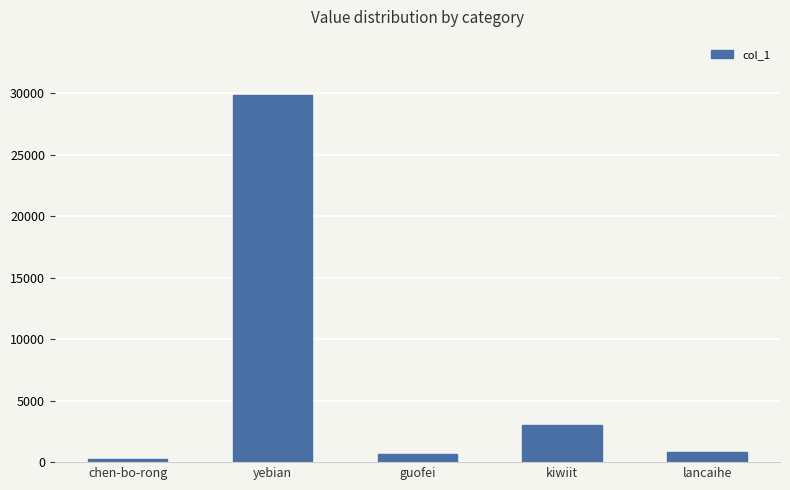

The value at chen-bo-rong is 251. True or false?

True